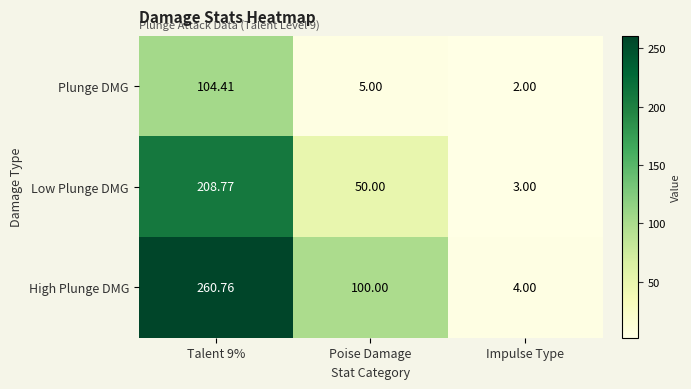

Rank the series by their average value, from highest to lowest.

High Plunge DMG, Low Plunge DMG, Plunge DMG